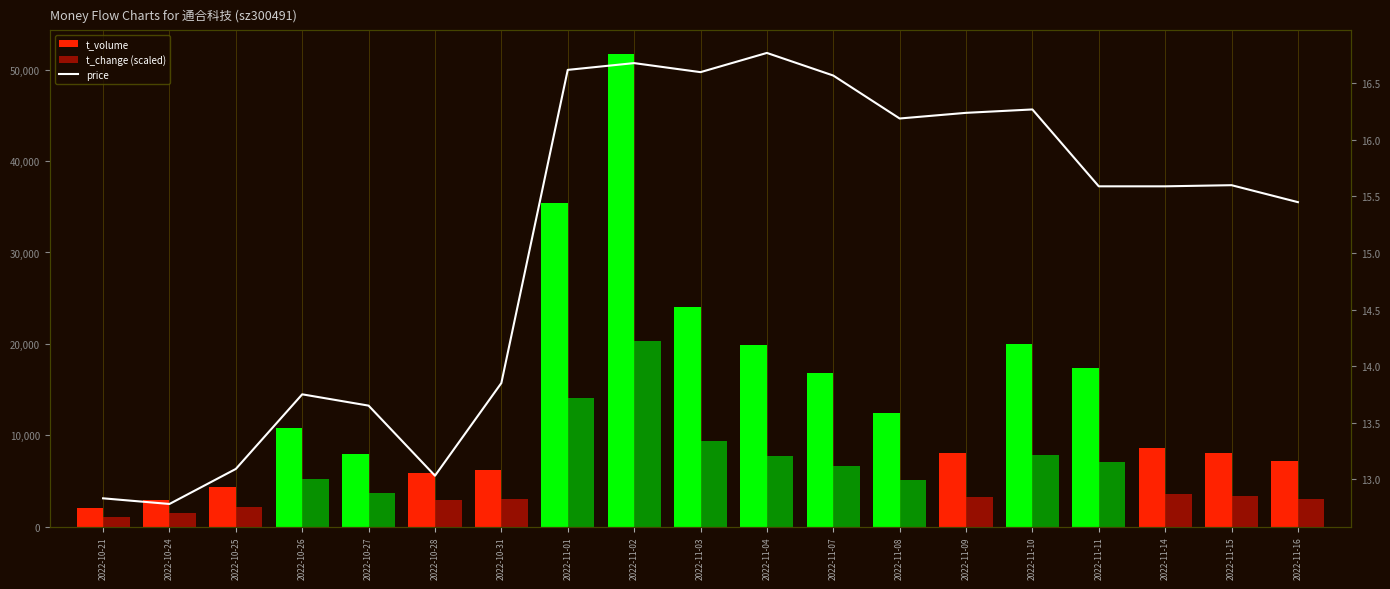

What is the label of the 1st bar from the right?

2022-11-16